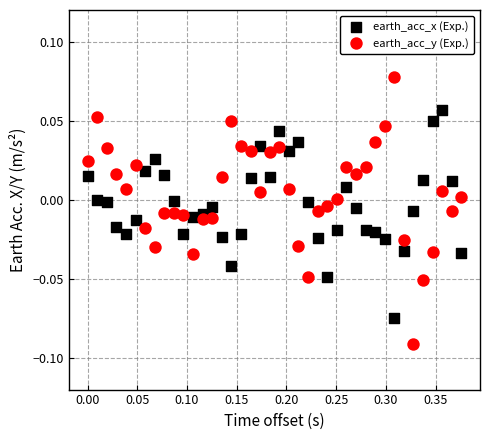

Across all data points, what is the range of X values (max minus min)?

0.4